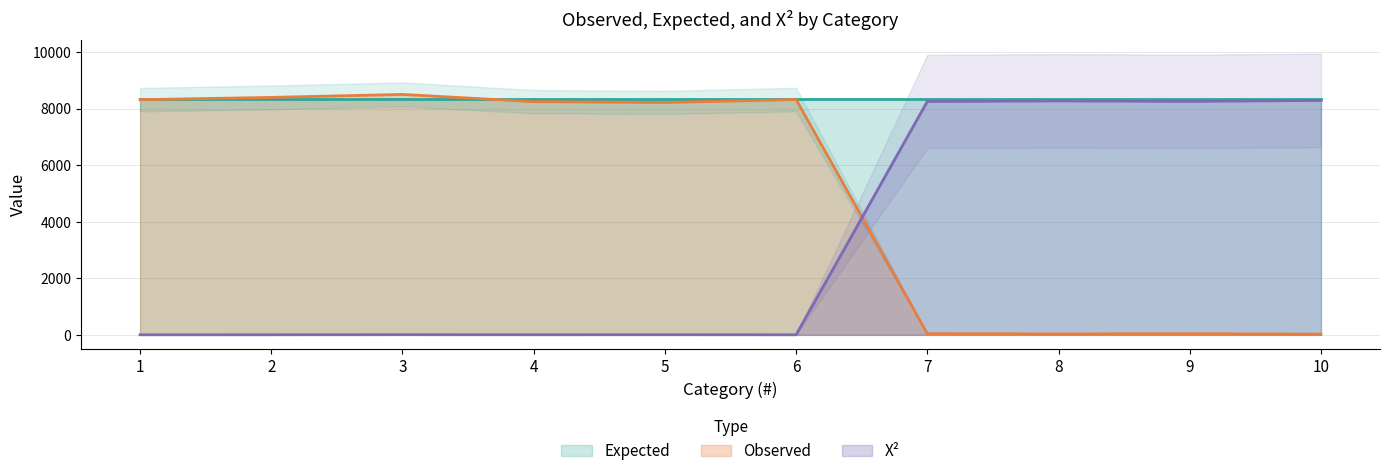

What is the greatest value displayed?

8502.0